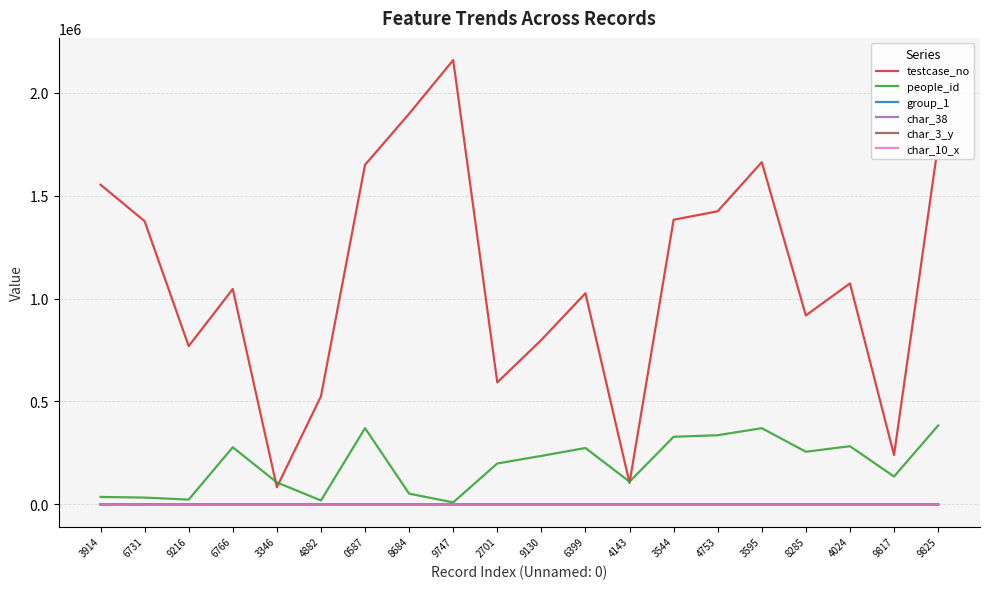

Which series has the widest spread of values?

testcase_no